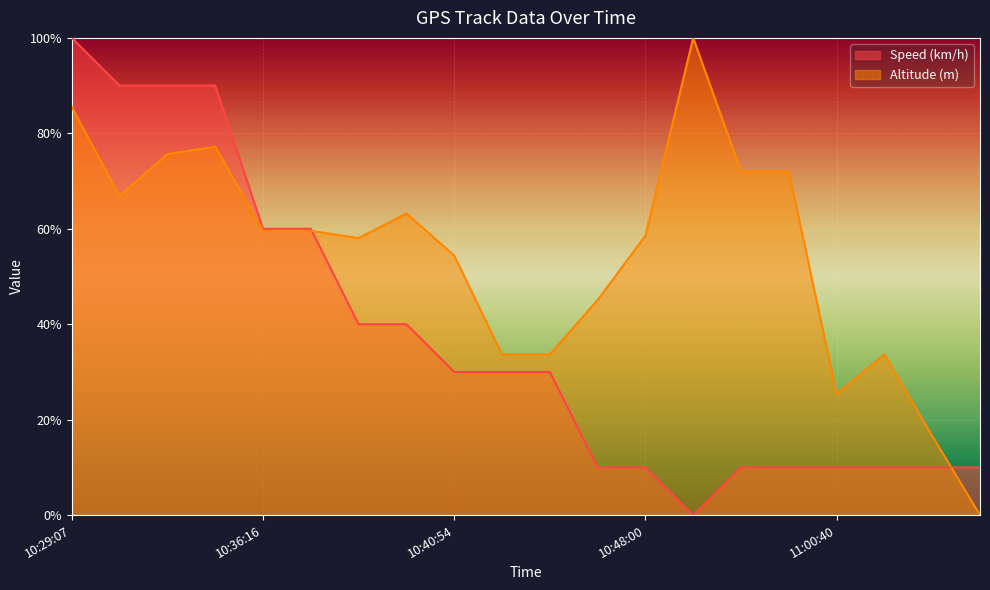

At how many categories does at least one series exceed 17?

18